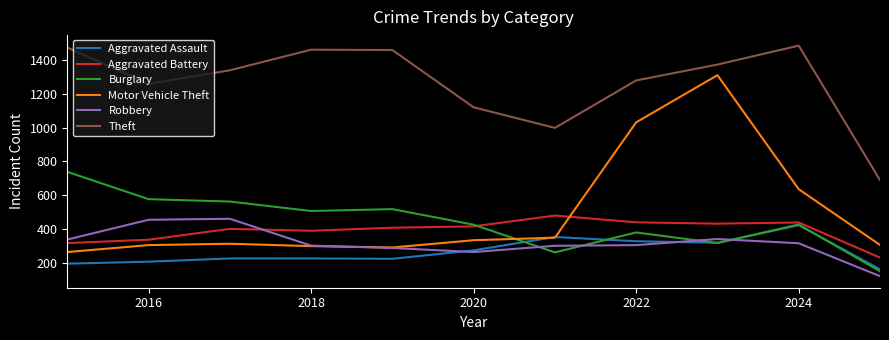

How many interior local valleys does the Theft series have?

2